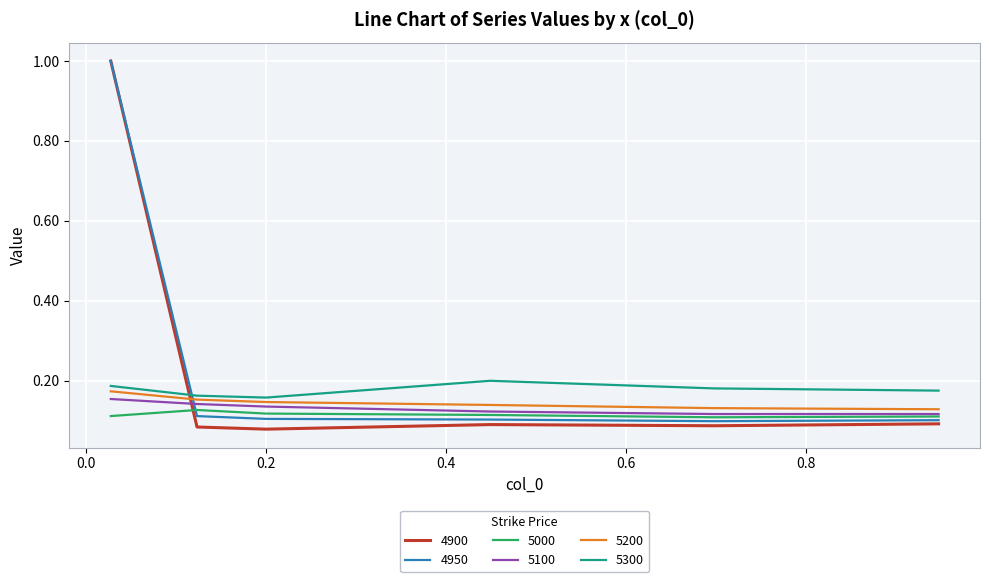

How many times do 5200 and 4900 cross each other?

1